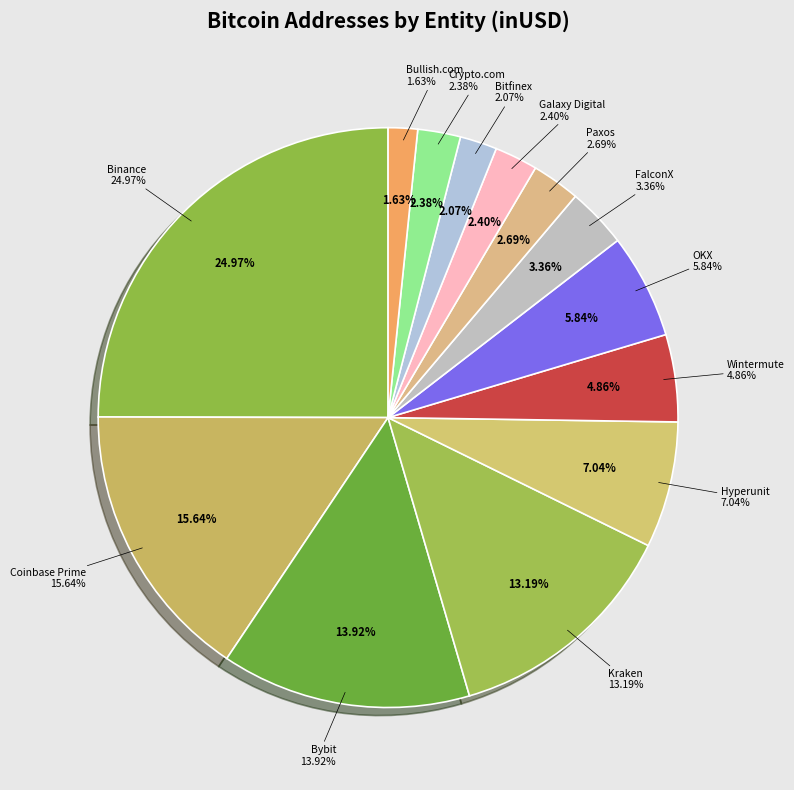

What is the smallest slice in the pie chart?

Bullish.com